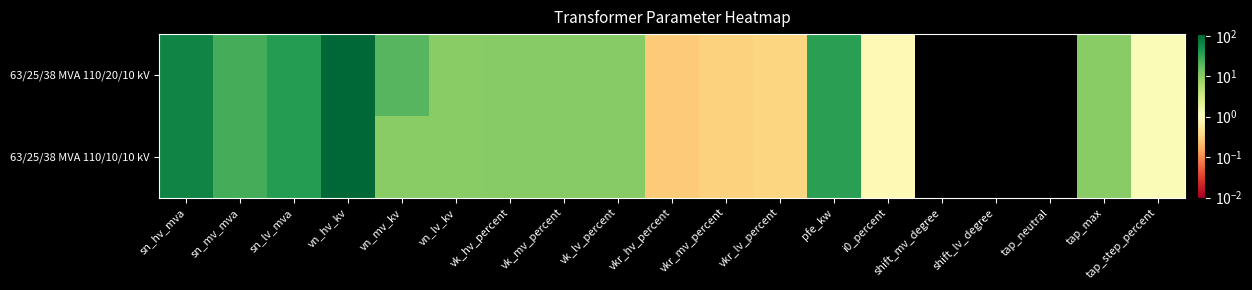

Rank the series by their maximum value, from highest to lowest.

63/25/38 MVA 110/20/10 kV, 63/25/38 MVA 110/10/10 kV